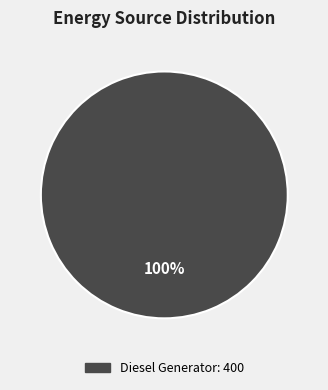

Does any single category account for the majority?

Yes